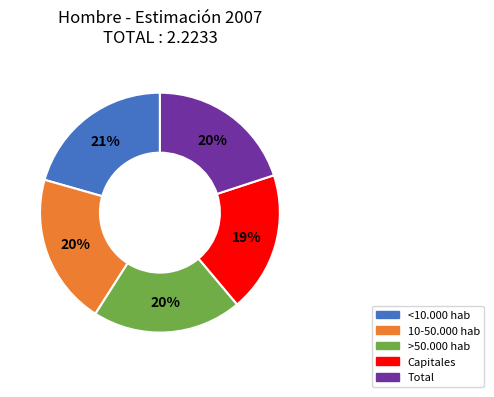

To the nearest percent, what percentage of the pie is 10-50.000 hab?

20%